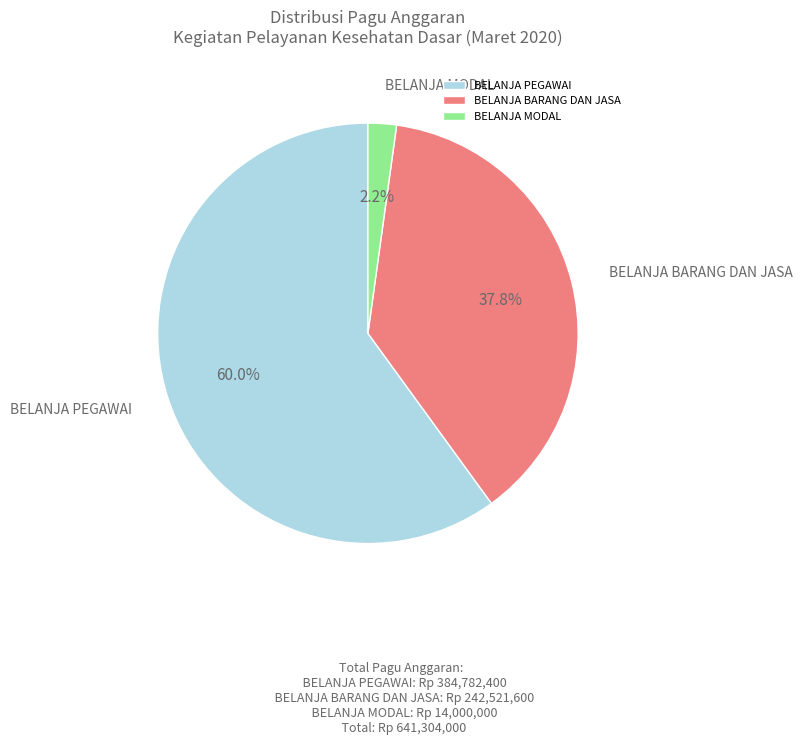

Is there a majority slice in this chart?

Yes